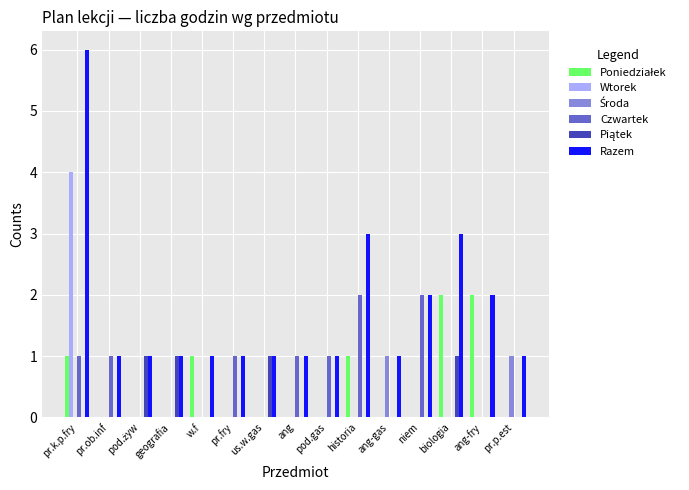

Which series has the largest total across all categories?

Razem